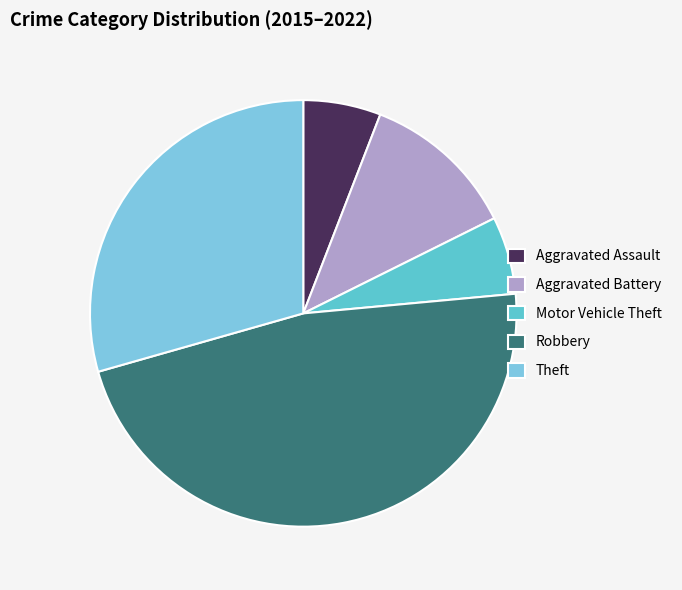

What is the change in value from Aggravated Battery to Motor Vehicle Theft?

-1